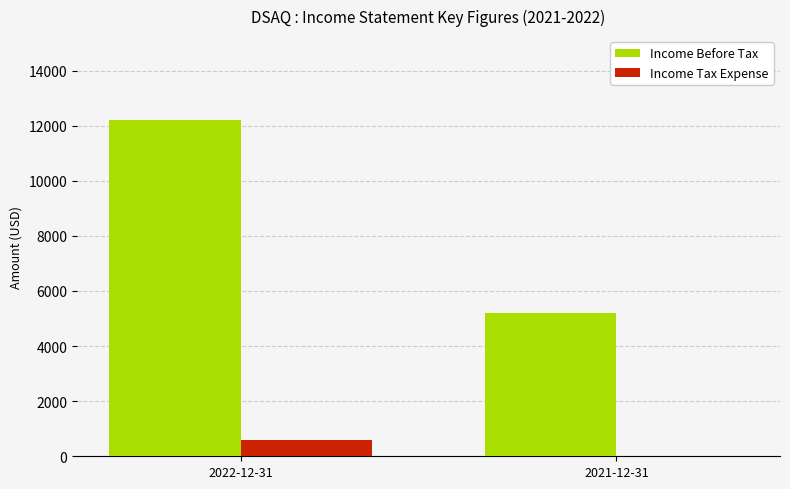

True or false: Income Tax Expense has a value of 0 at 2021-12-31.

True